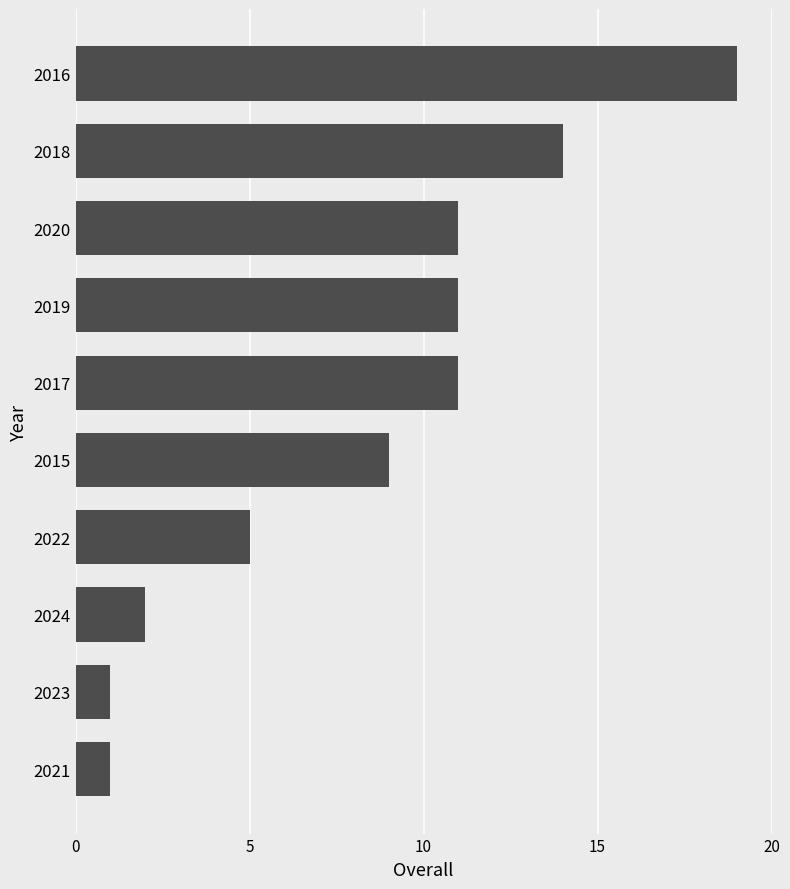

What is the difference between the maximum and second lowest values?

18